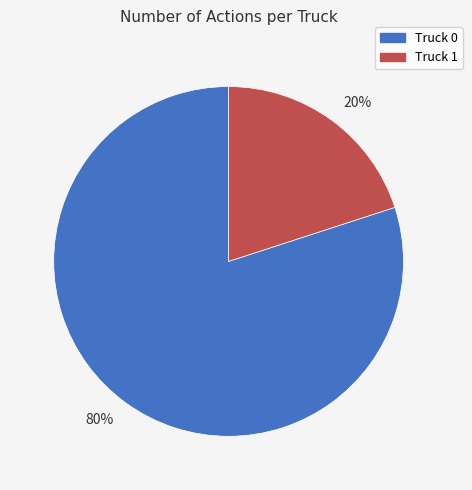

To the nearest percent, what portion does 20% represent?

20%